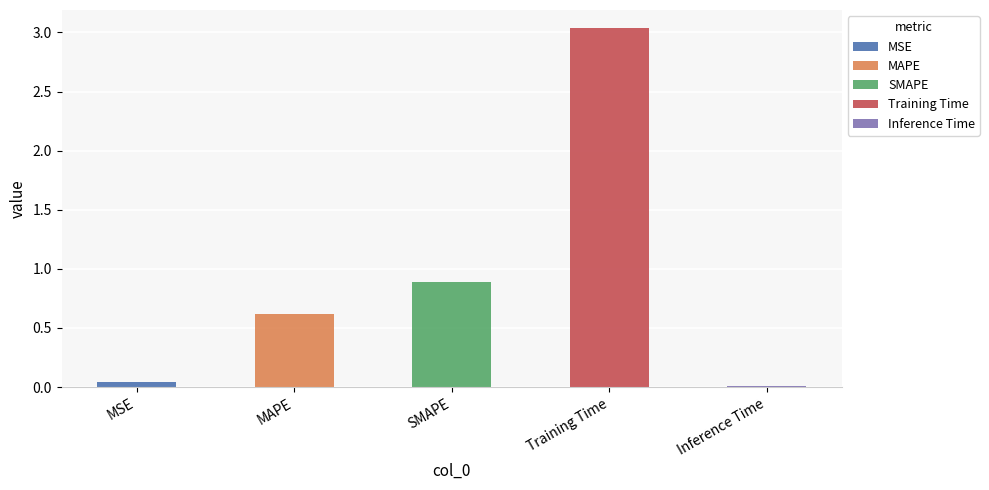

At which label is the value closest to 1?

SMAPE